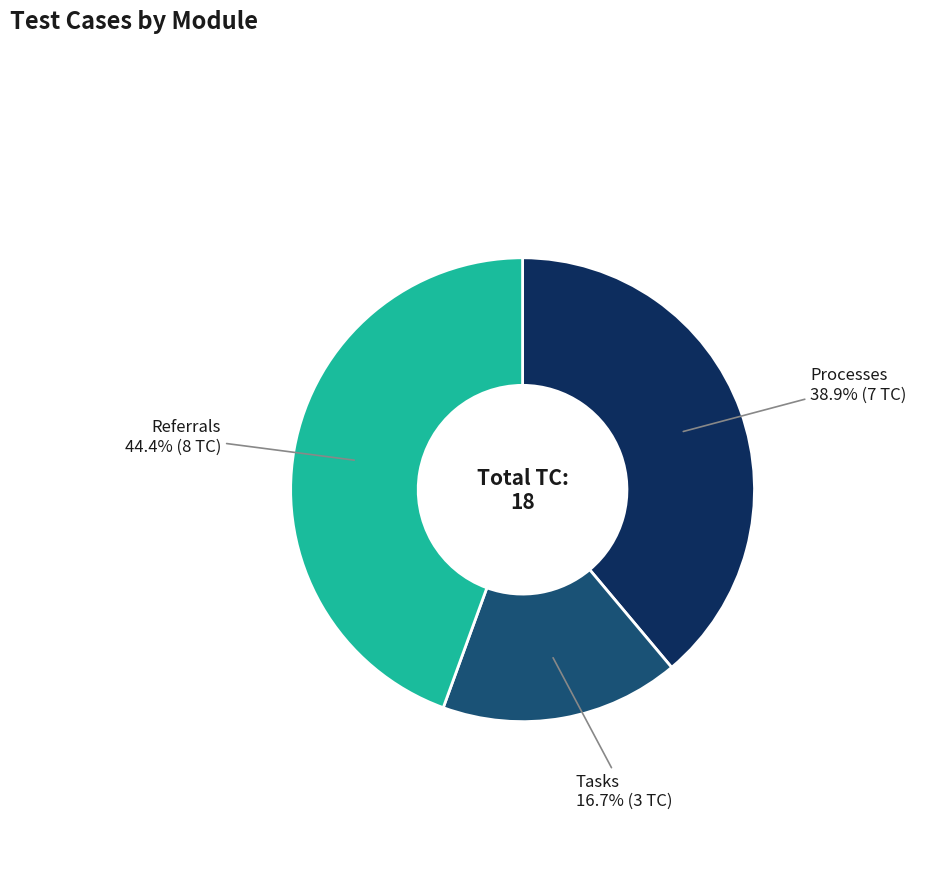

What is the largest slice in the pie chart?

Referrals